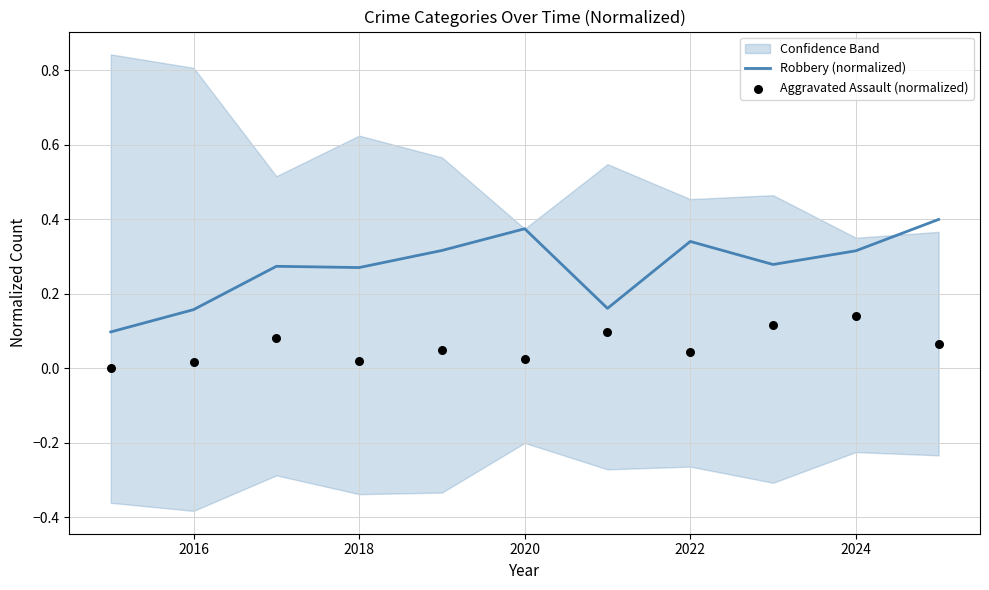

What is the total value across all series at 2024?

0.5